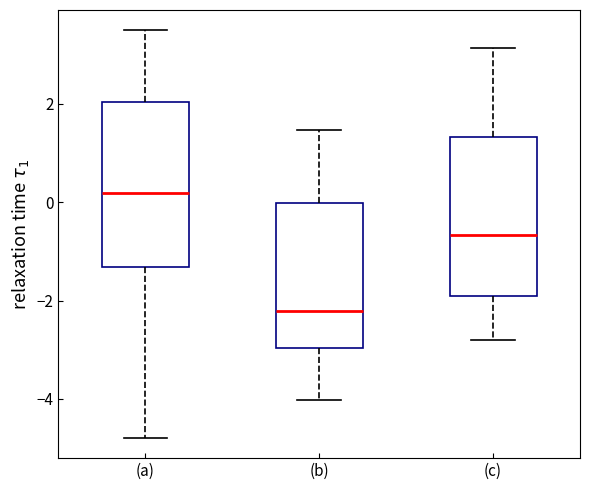

Reading left to right, read every box against the y-axis: the position of its median line, the range the box covers, and the ends of its whiskers. The values are not printed on the chart, so give them approximately, as read against the axis.

(a): median 0.2, box -1.4 to 2.0, whiskers -4.8 to 3.4
(b): median -2.2, box -3.0 to 0.0, whiskers -4.0 to 1.4
(c): median -0.6, box -2.0 to 1.4, whiskers -2.8 to 3.2